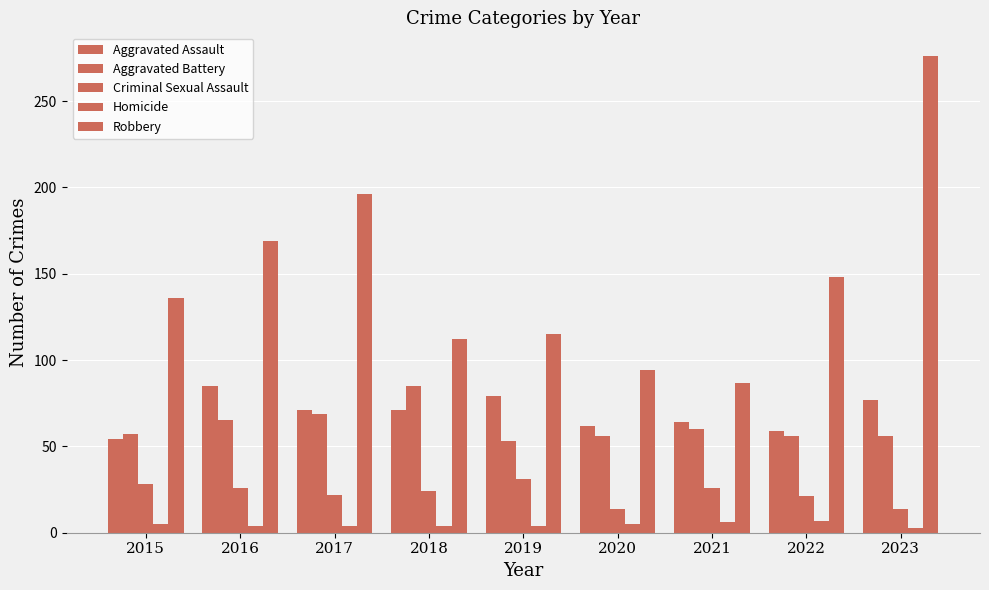

Count the number of data series in this chart.

5